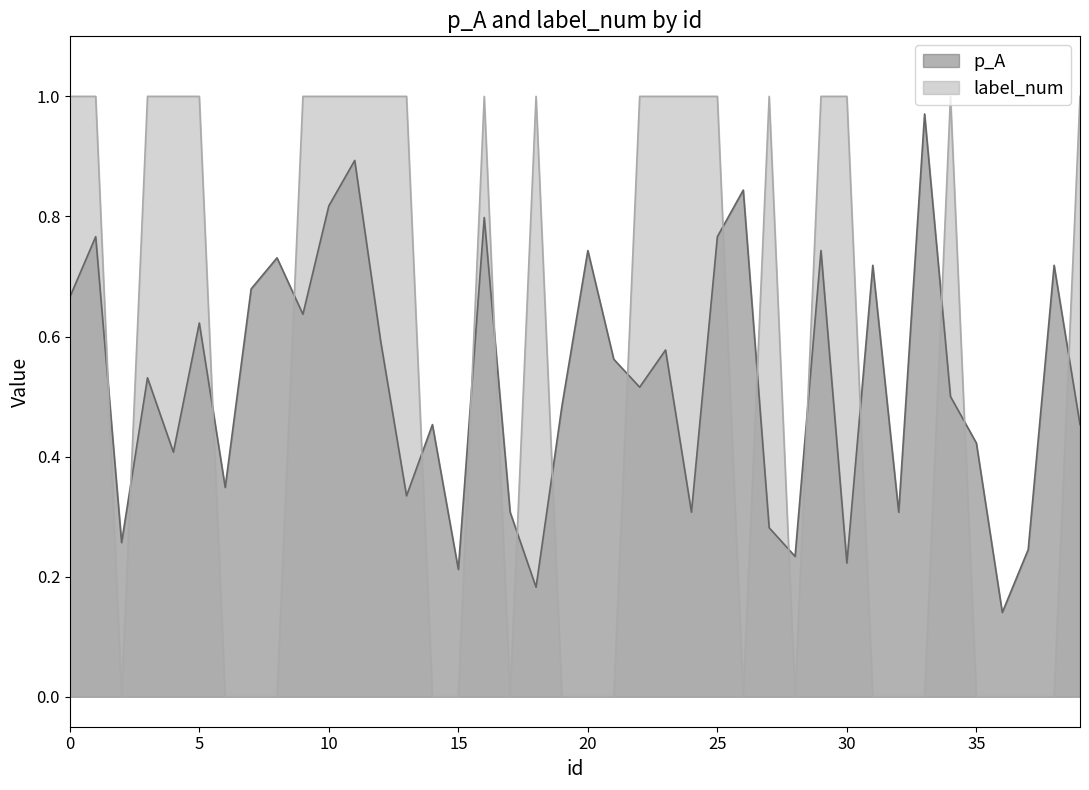

Which category has the lowest value across all series?

2